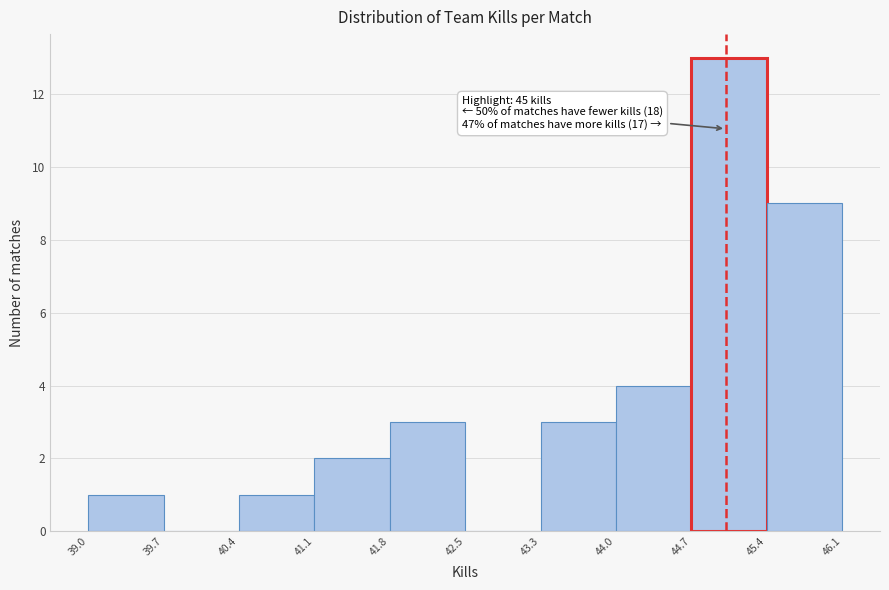

Over which range of the x-axis is the bar tallest?

44.7 to 45.4